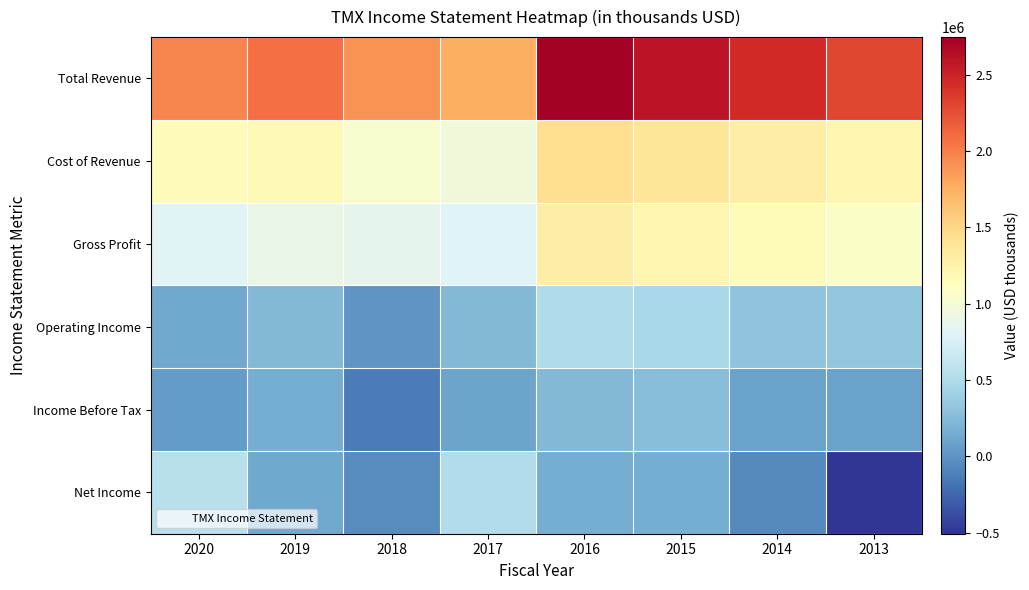

Which series has the largest range (max minus min)?

Net Income